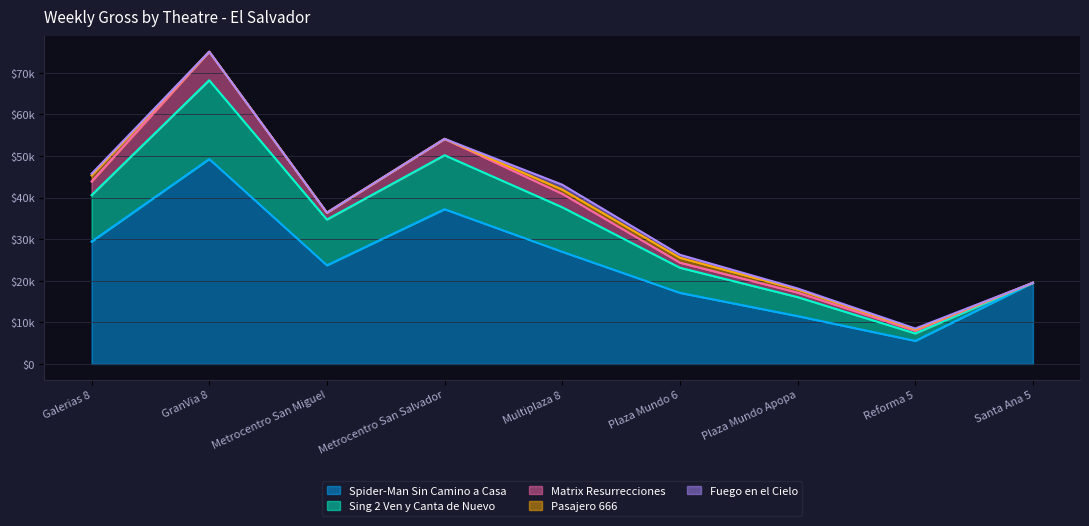

At which label is Pasajero 666 closest to 736?

Plaza Mundo Apopa